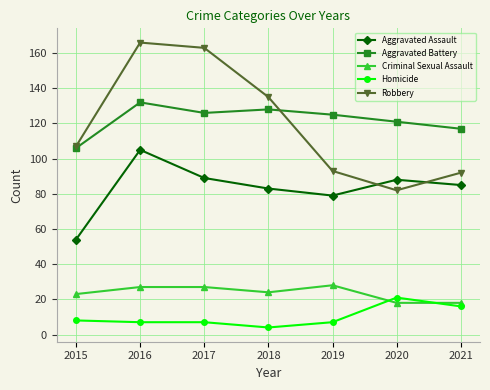

How many data points in Robbery are less than 107?

3